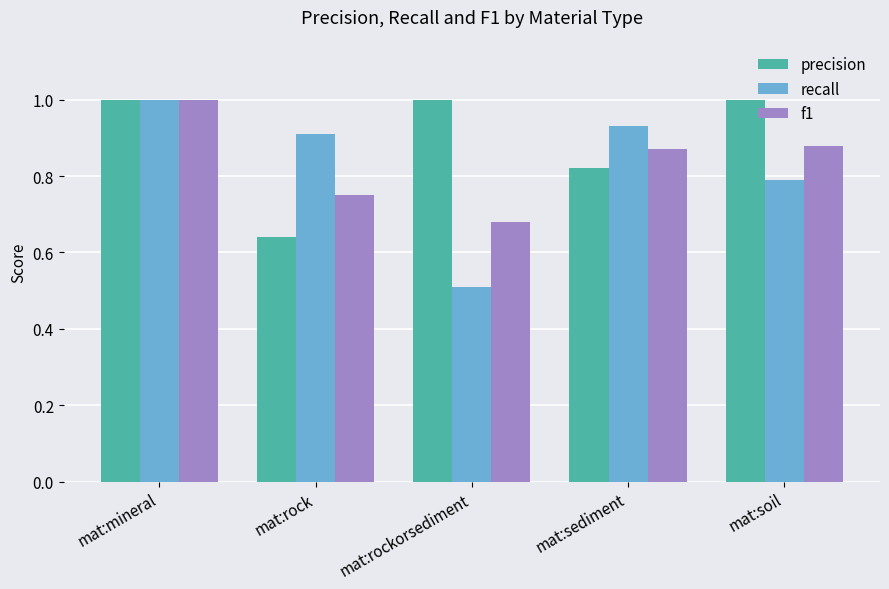

What is the label of the 1st bar from the left?

mat:mineral